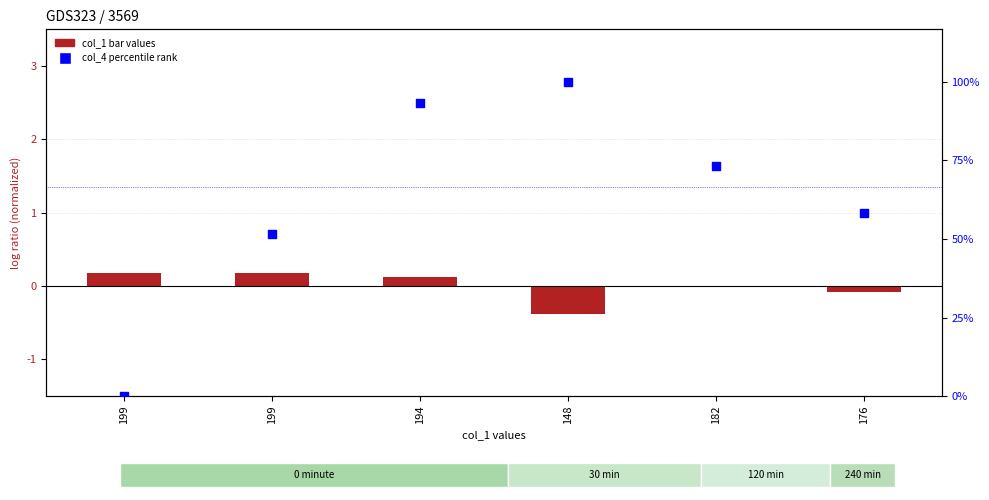

Which series has the largest total across all categories?

col_4 (scatter)